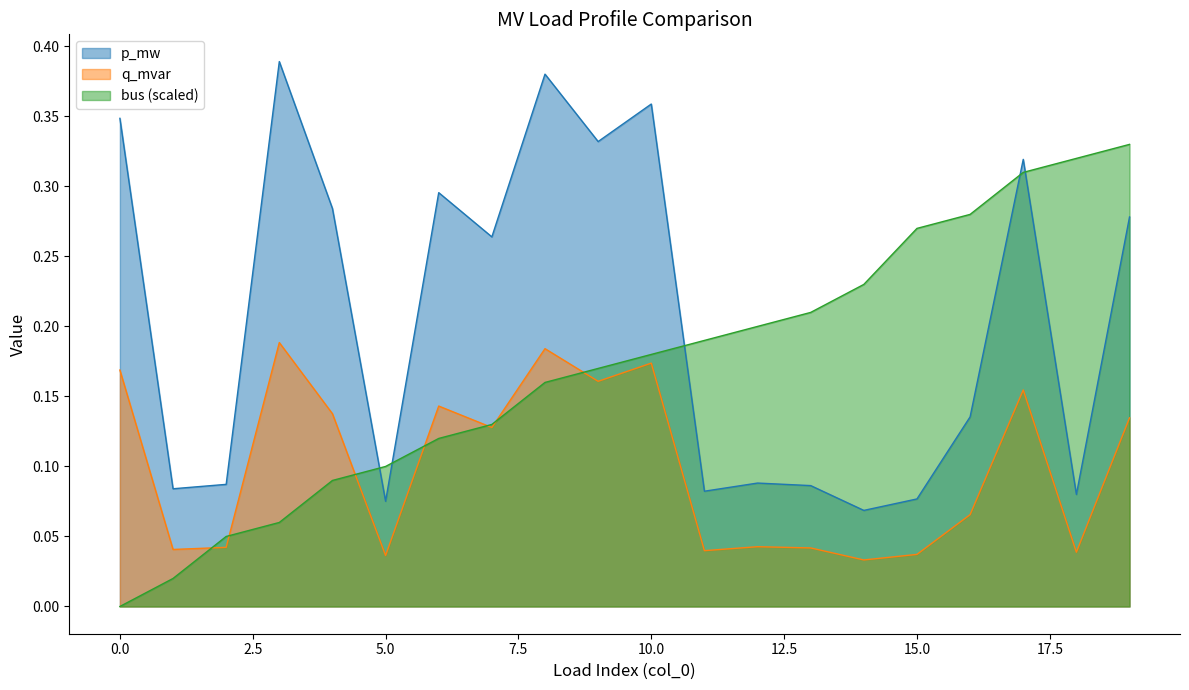

What is the highest value of the bus series?

0.3